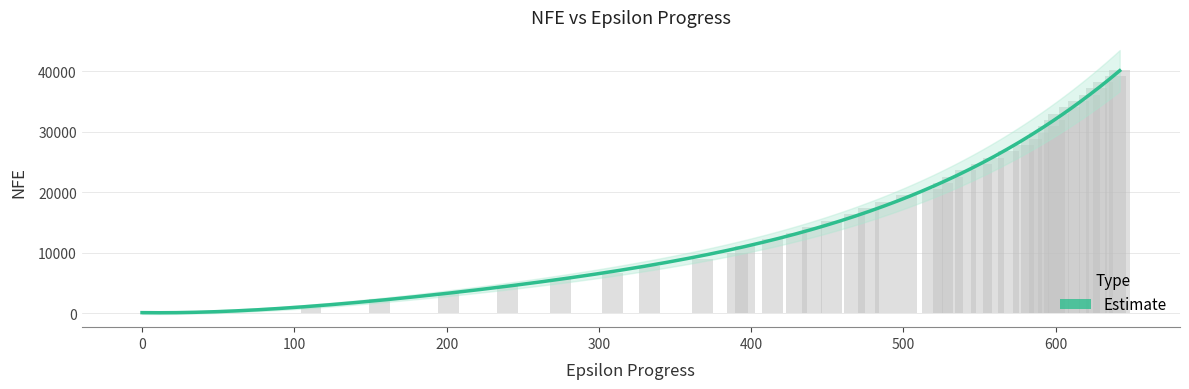

True or false: the data shows 33016 at 602.

True